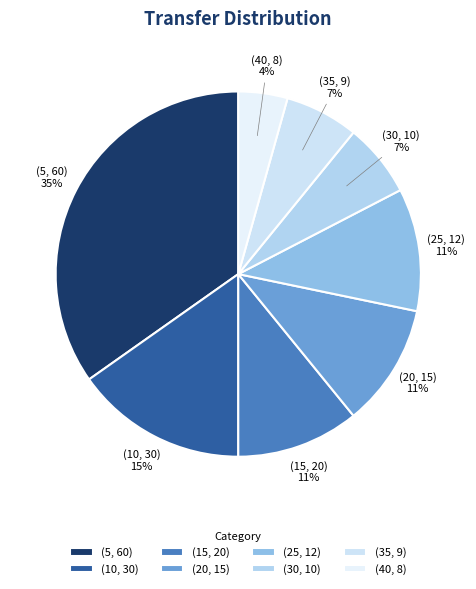

Which slice is the largest?

(5, 60)